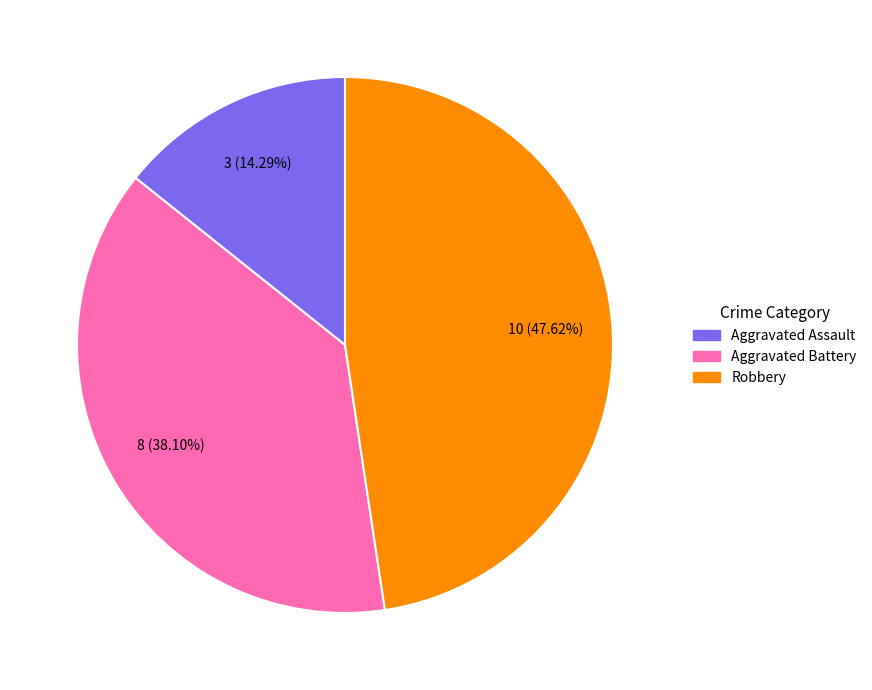

Is there a majority slice in this chart?

No